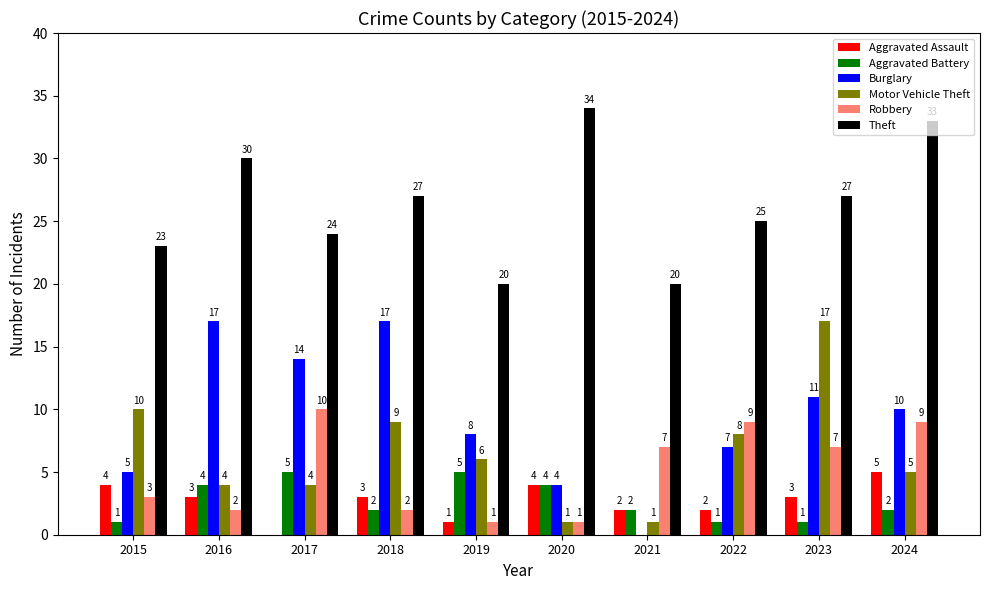

The value of Theft at 2015 is 23. True or false?

True